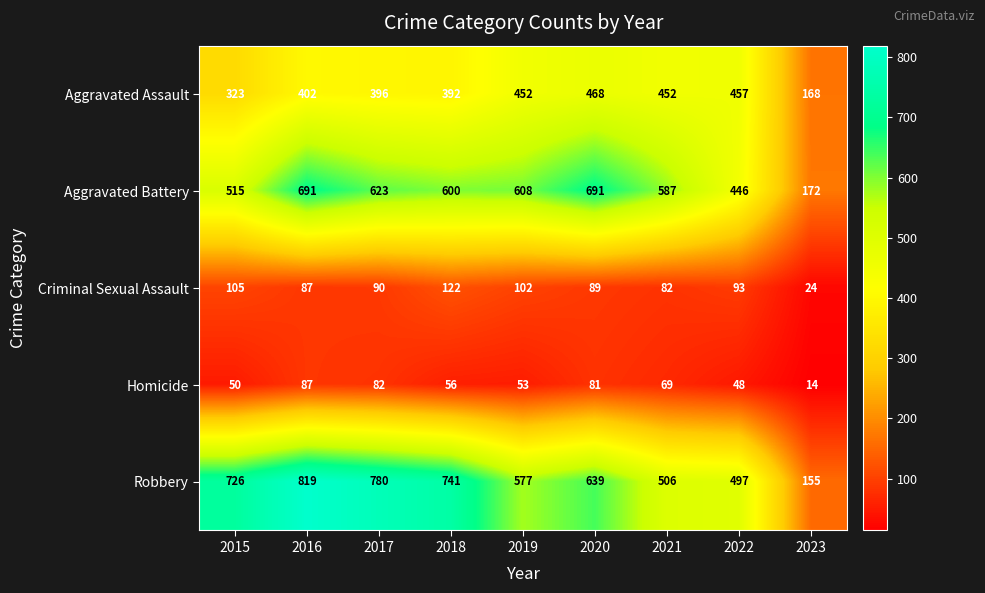

What is the maximum value shown in the chart?

819